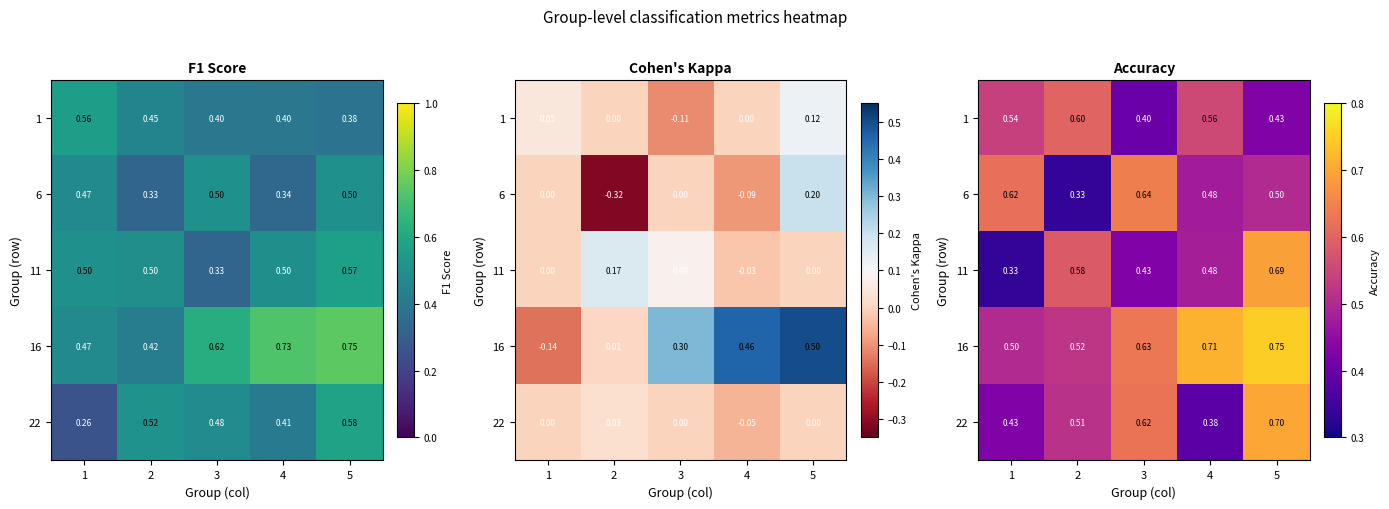

Which label corresponds to the smallest value in the chart?

2